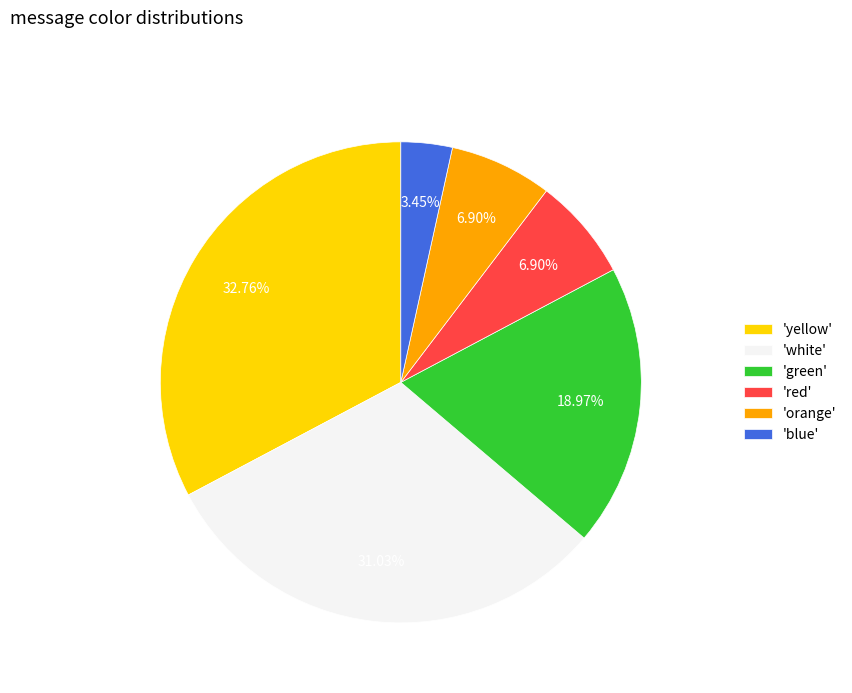

To the nearest percent, what is the average slice percentage?

17%